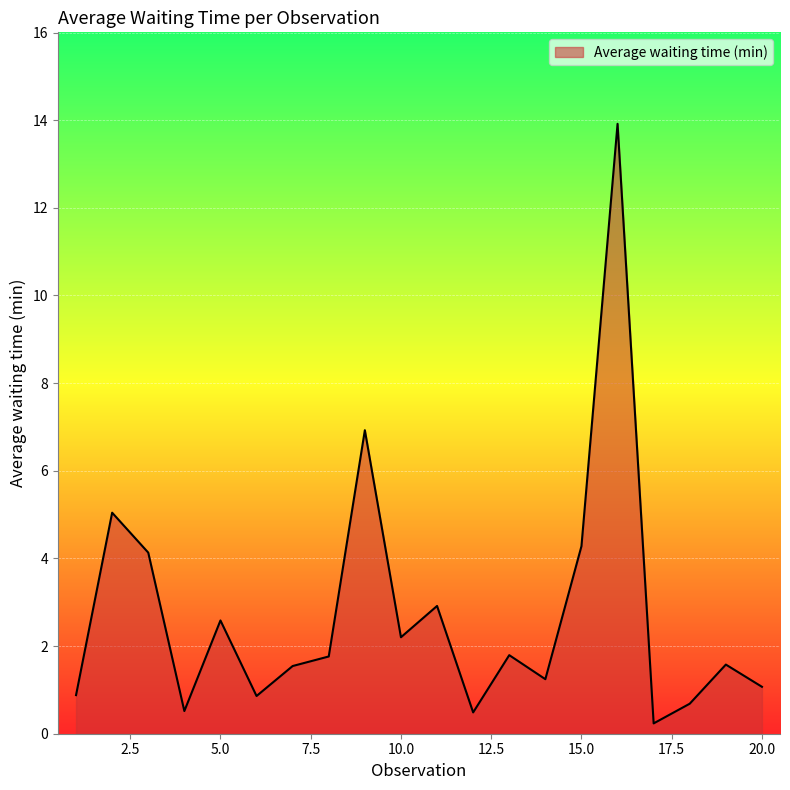

What is the difference between the maximum and minimum values?

13.7